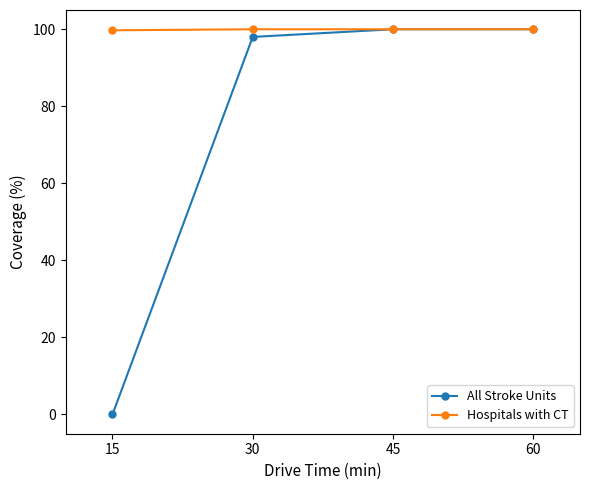

List the series in order of their overall mean, lowest first.

All Stroke Units, Hospitals with CT